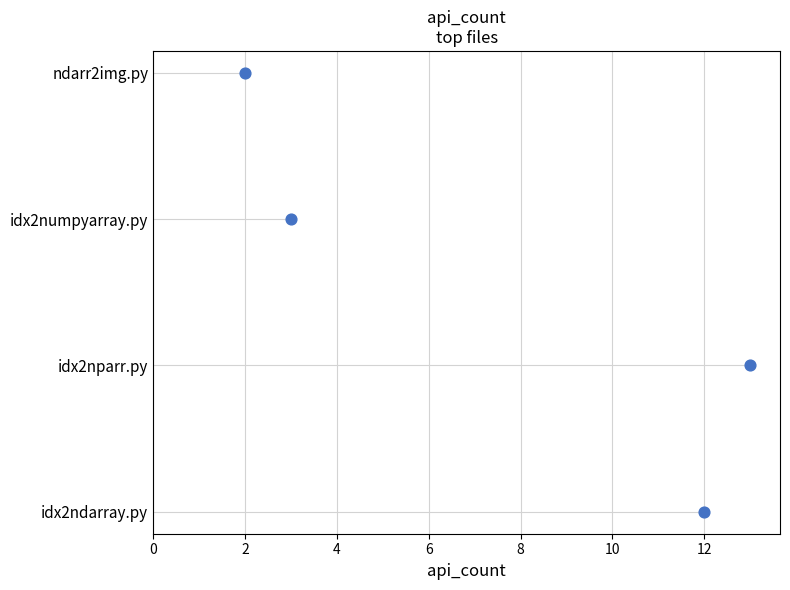

What is the change in value from 12 to 2?

+3